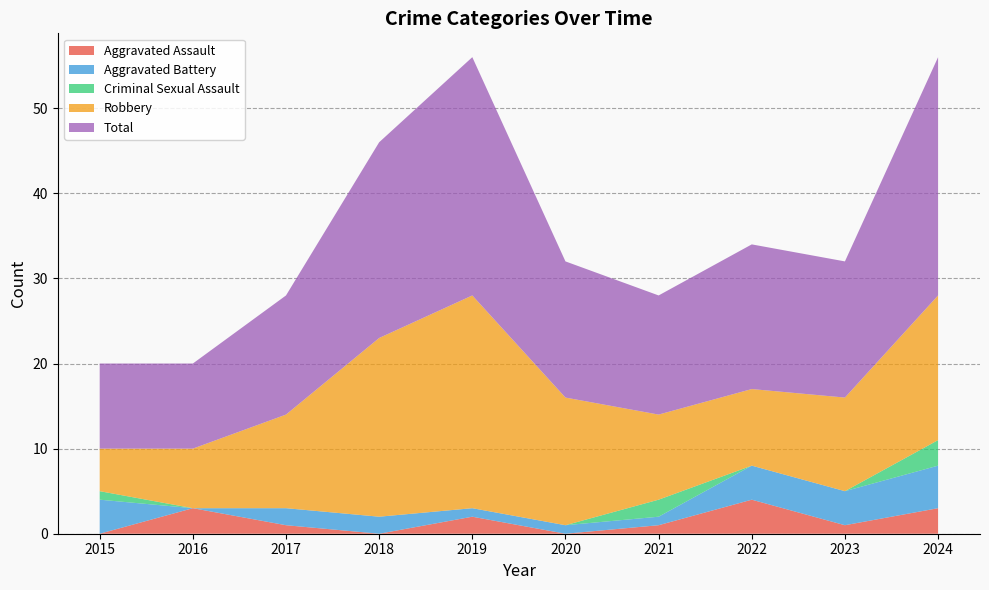

True or false: Aggravated Battery and Total cross at least once.

False